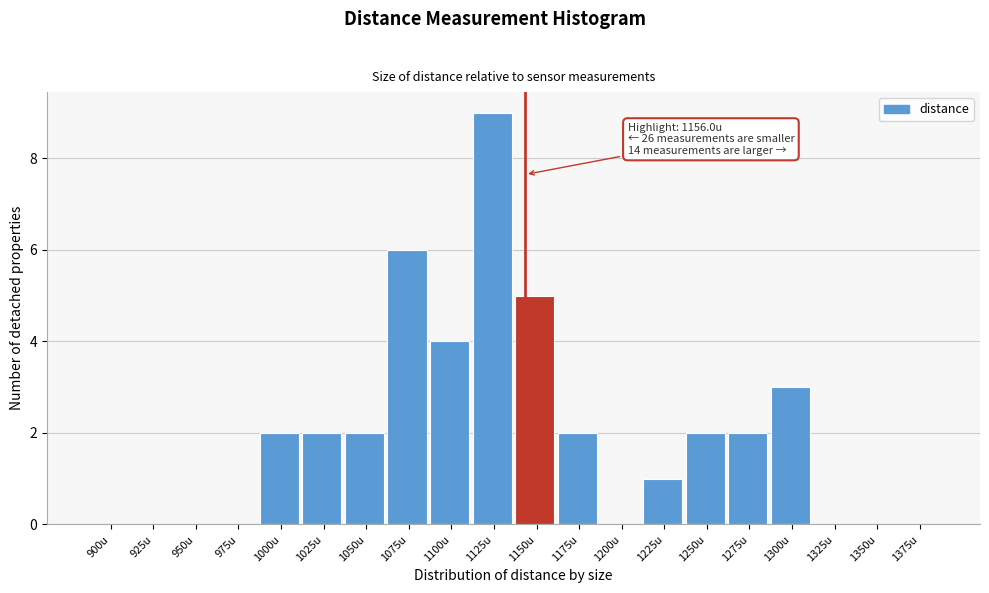

Reading left to right, extract all data points from this chart.

900u=0	925u=0	950u=0	975u=0	1000u=2	1025u=2	1050u=2	1075u=6	1100u=4	1125u=9	1150u=5	1175u=2	1200u=0	1225u=1	1250u=2	1275u=2	1300u=3	1325u=0	1350u=0	1375u=0